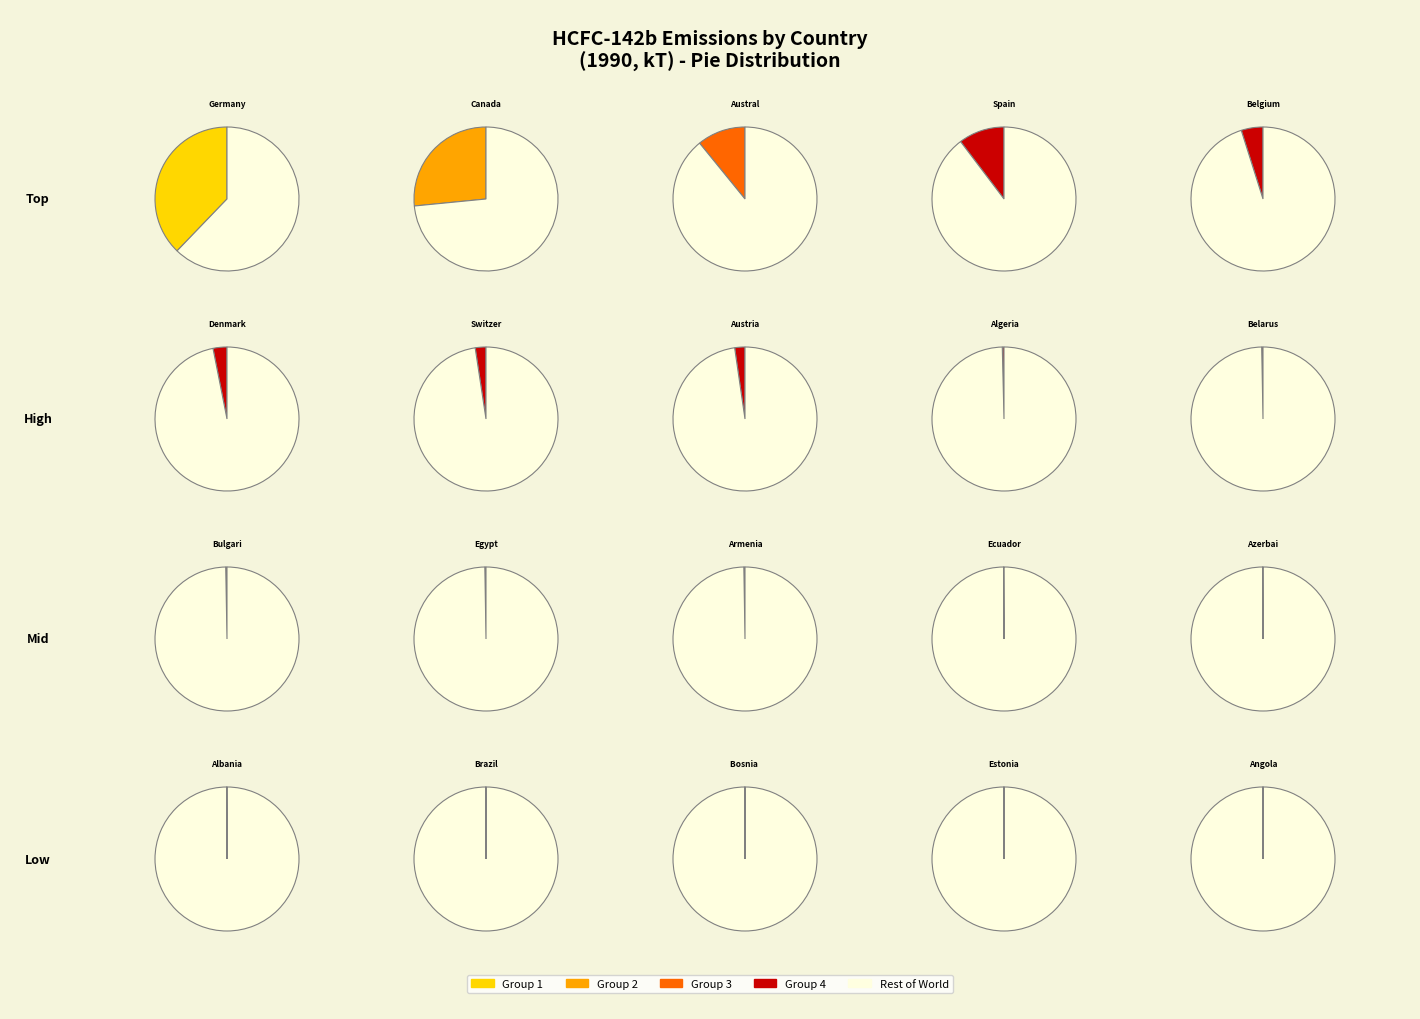

How many slices are in this pie chart?

20